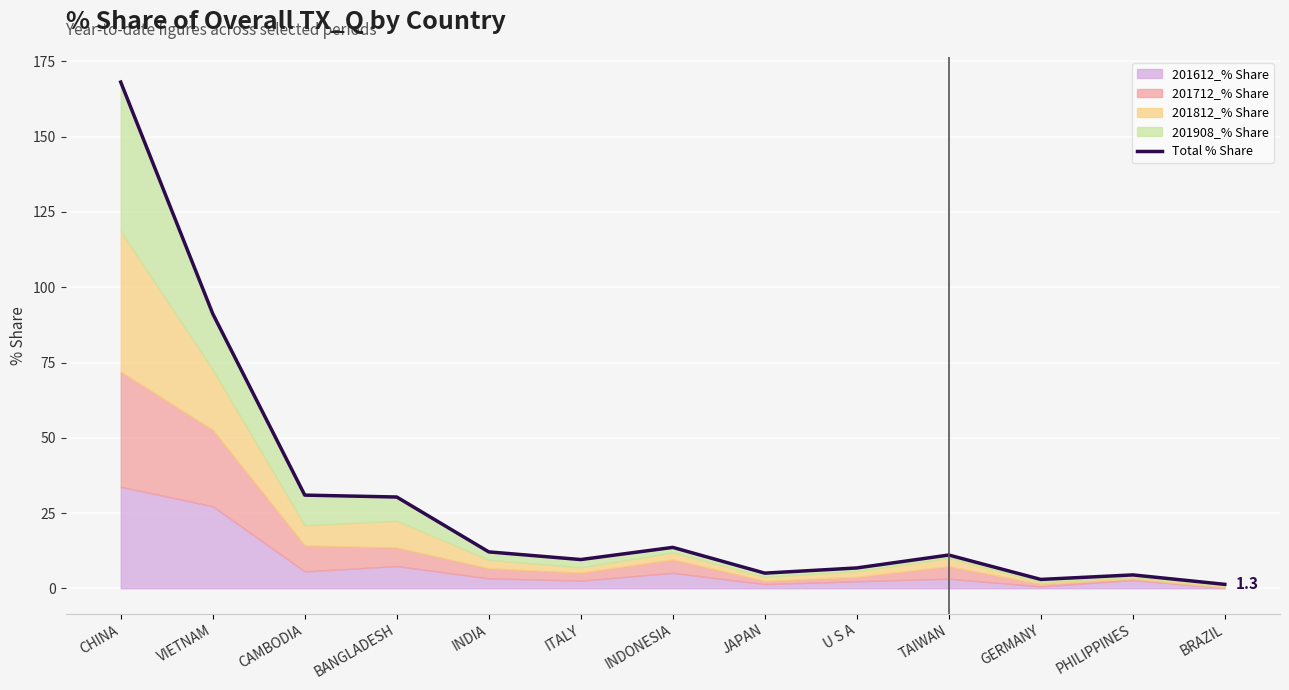

How many data points are less than 11?

6